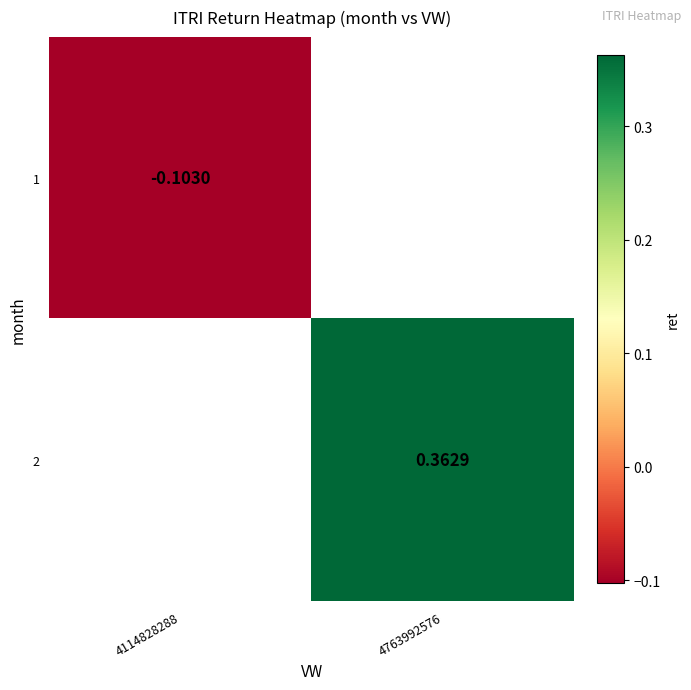

Is the value of 1 at 4114828288 greater than the value of 2 at 4763992576?

No